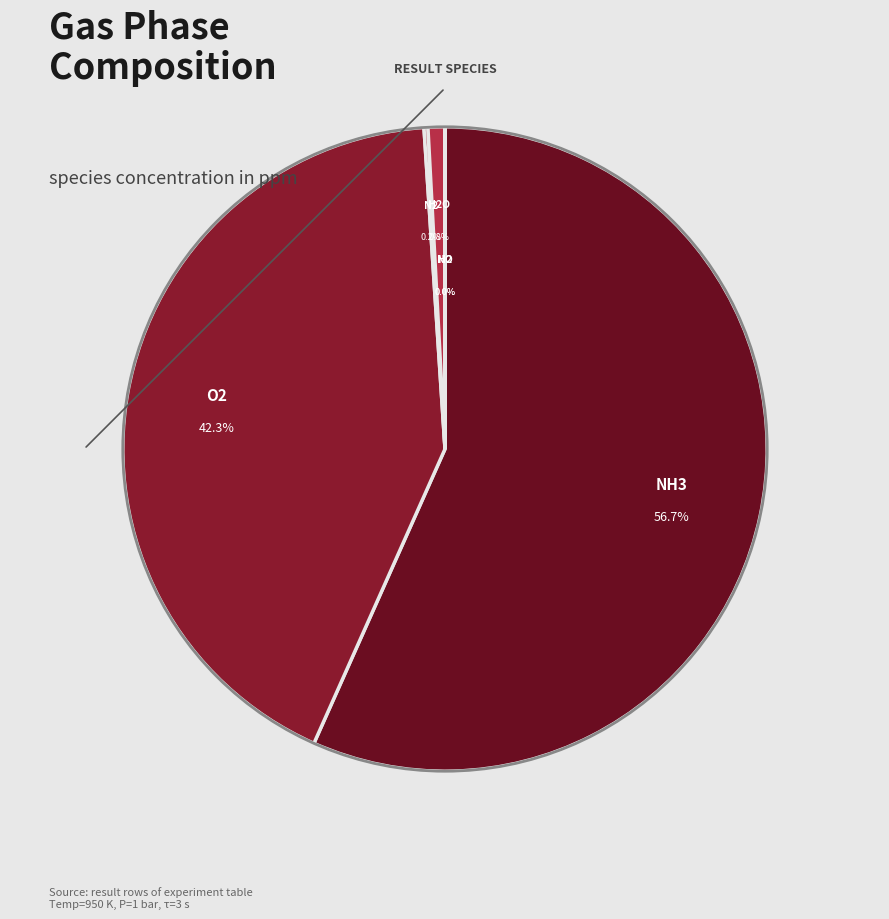

What percentage is the NH3 slice, to the nearest percent?

57%